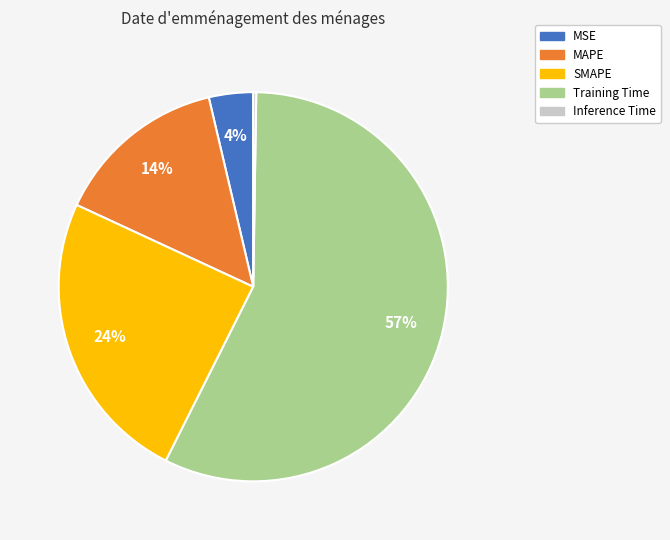

Which slice is the largest?

Training Time